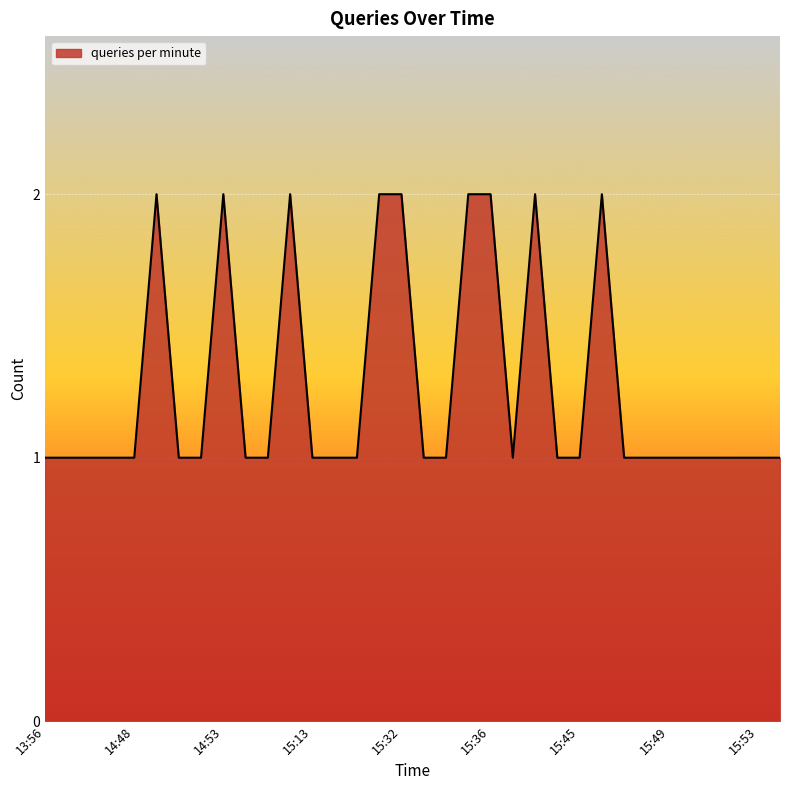

What is the label of the 12th point from the left?

15:12